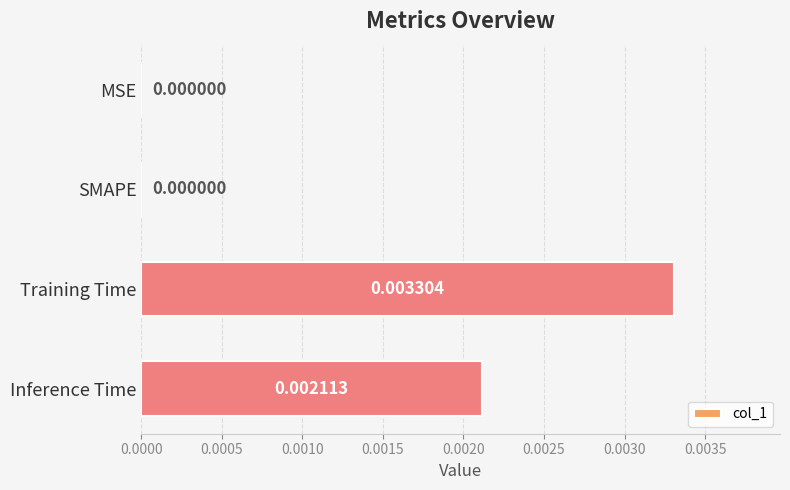

Between MSE and Inference Time, which is larger?

Inference Time